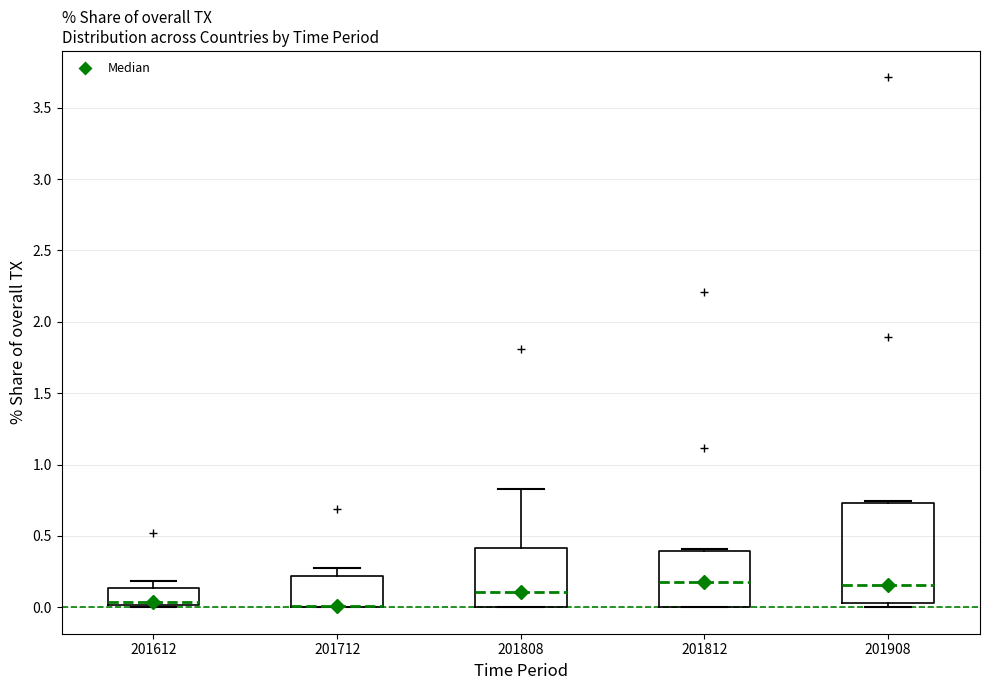

Reading left to right, transcribe this box plot: for each box, give where its median line is, the range the box spans, and where its two whiskers end, as read against the y-axis. The values are not printed on the chart, so give them approximately, as read against the axis.

201612: median 0.05, box 0.00 to 0.15, whiskers 0.00 to 0.20
201712: median 0.00 (drawn on the box's lower edge), box 0.00 to 0.20, whiskers 0.00 to 0.25
201808: median 0.10, box 0.00 to 0.40, whiskers 0.00 to 0.85
201812: median 0.15, box 0.00 to 0.40, whiskers 0.00 to 0.40 (just above the box's upper edge)
201908: median 0.15, box 0.05 to 0.75, whiskers 0.00 to 0.75